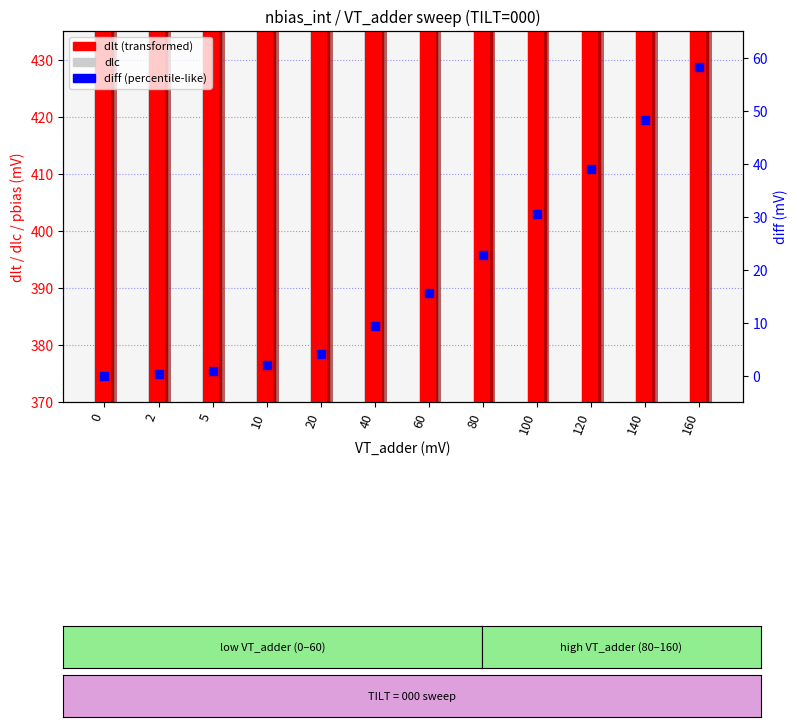

Which series reaches the maximum Y coordinate?

dlt